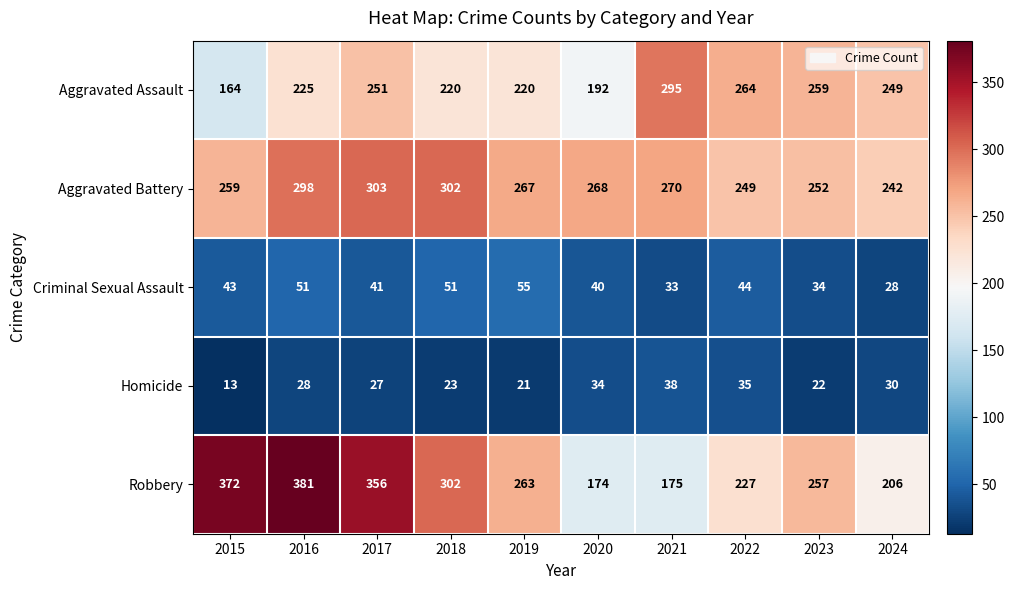

Where is Aggravated Battery nearest to the value 272?

2021